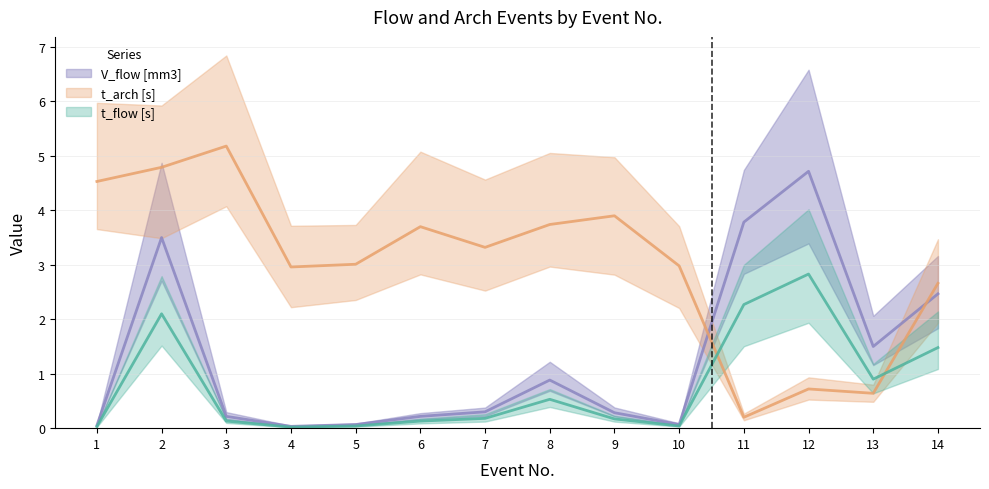

True or false: V_flow [mm3] has more than 0 points higher than both neighbors.

True